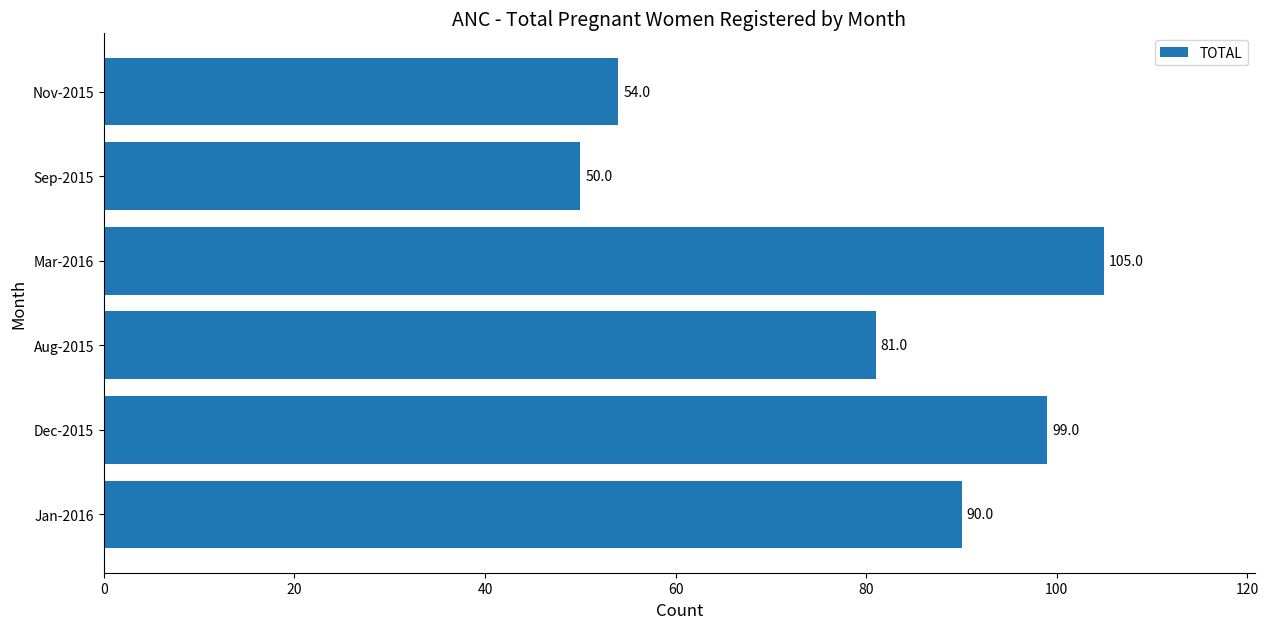

How many bars are there in total?

6